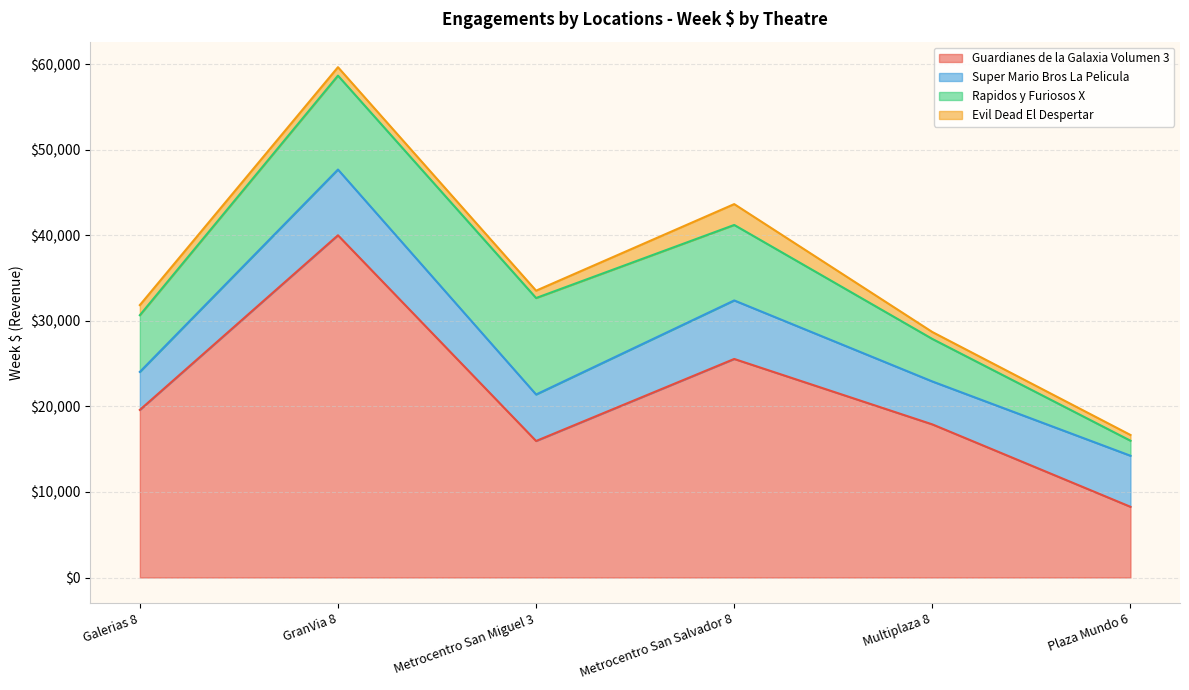

Reading left to right, list all the values displayed in this chart.

Guardianes de la Galaxia Volumen 3: 19603.2	40021.2	15965.9	25558.9	17907.8	8270.2
Super Mario Bros La Pelicula: 4443.1	7687.9	5437.5	6843.5	5019.9	5970.2
Rapidos y Furiosos X: 6629.5	10982.5	11282.4	8827.1	4971.3	1758.8
Evil Dead El Despertar: 1182.8	987.6	859.1	2438.2	810.0	671.2